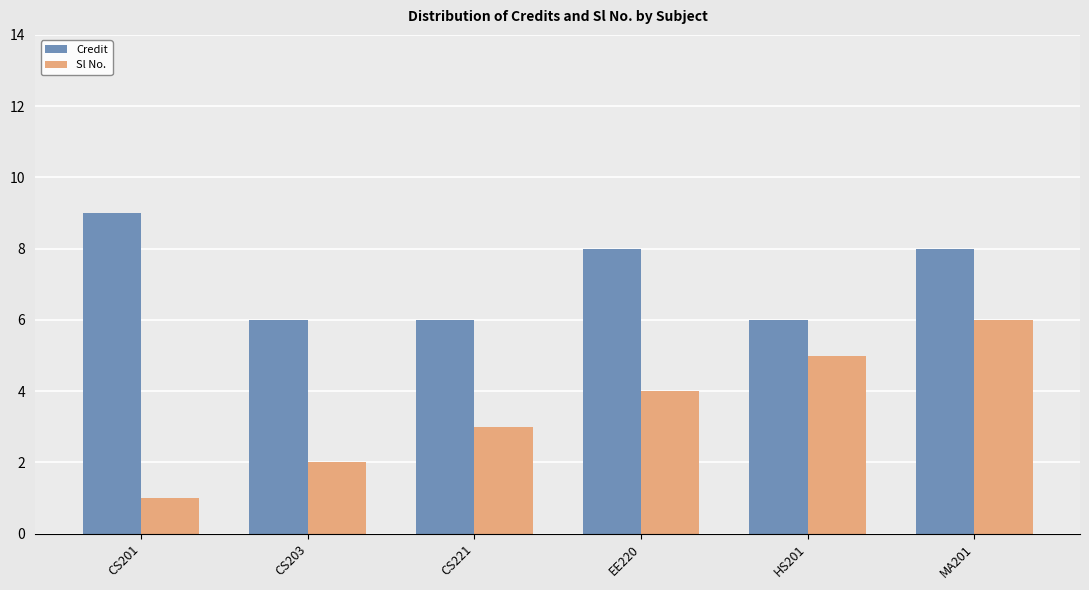

What is the spread (max minus min) of values at EE220?

4